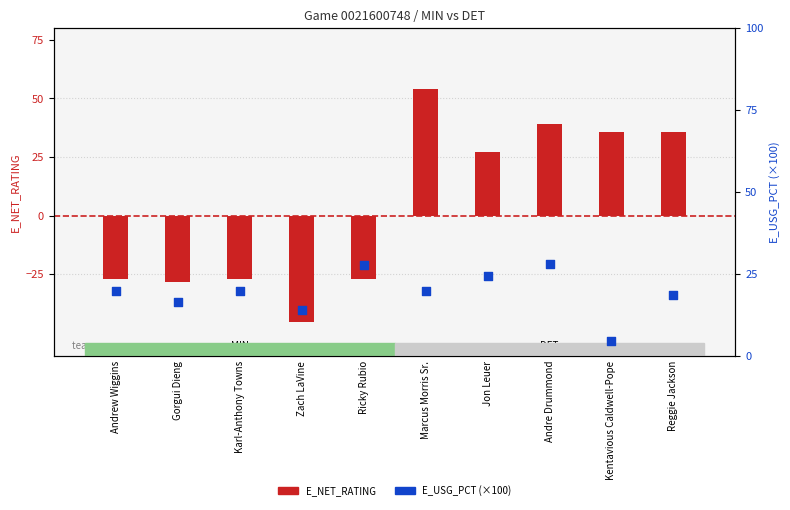

What are all the series names shown in the legend?

E_NET_RATING, E_USG_PCT (×100)